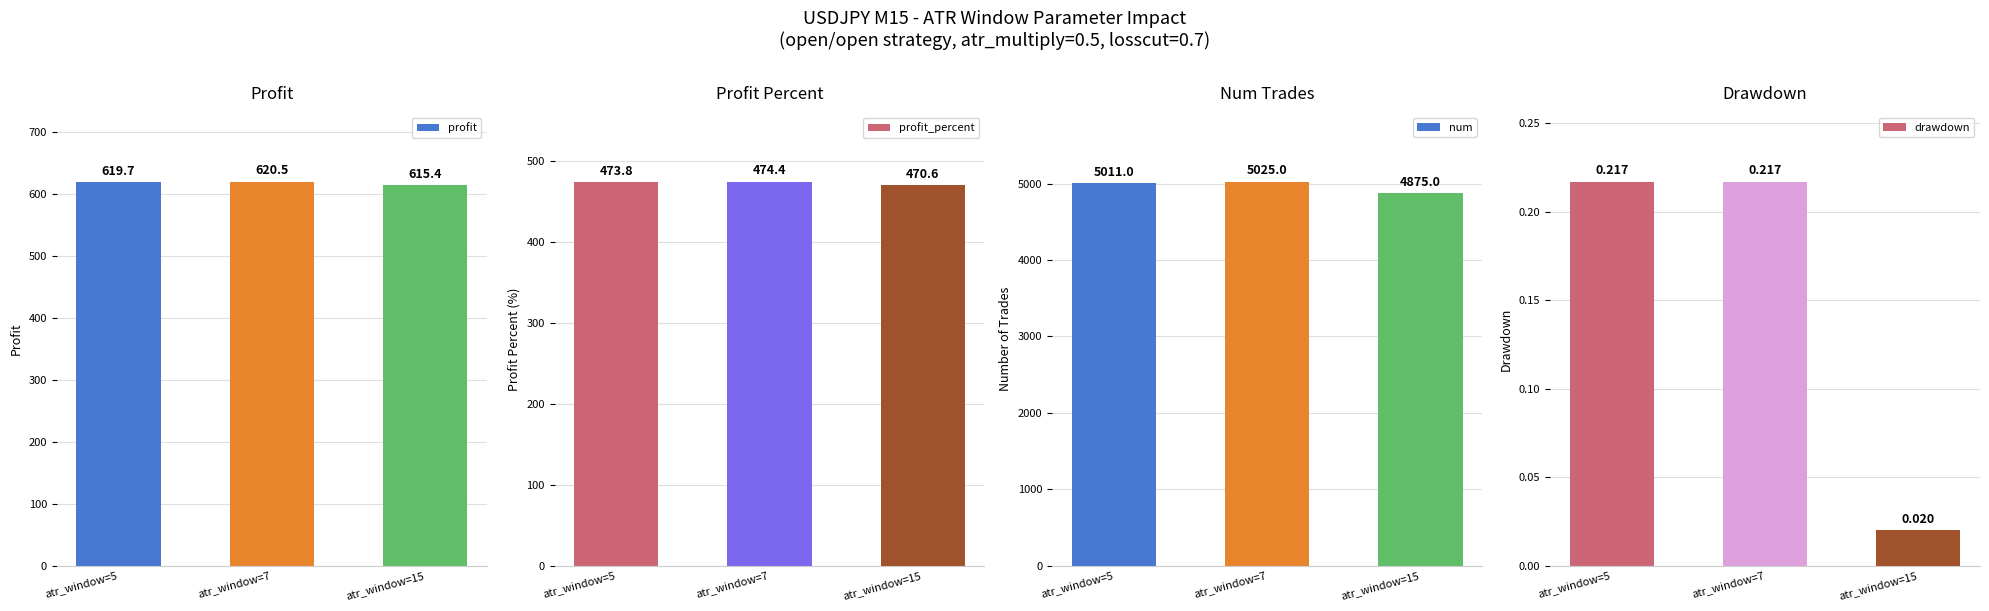

At how many categories does at least one series exceed 822?

3